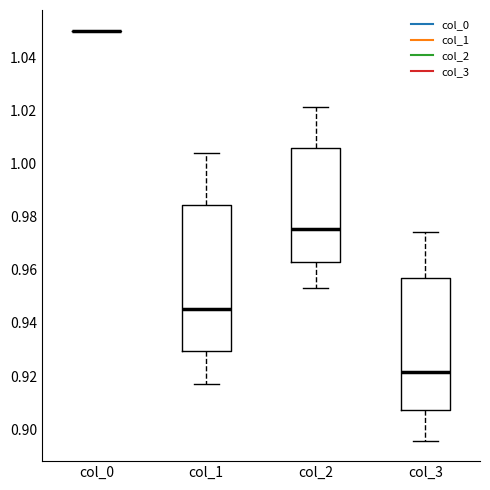

Where is the upper edge of the box for col_3 on the y-axis? The values are not printed on the chart, so give them approximately, as read against the axis.

0.956